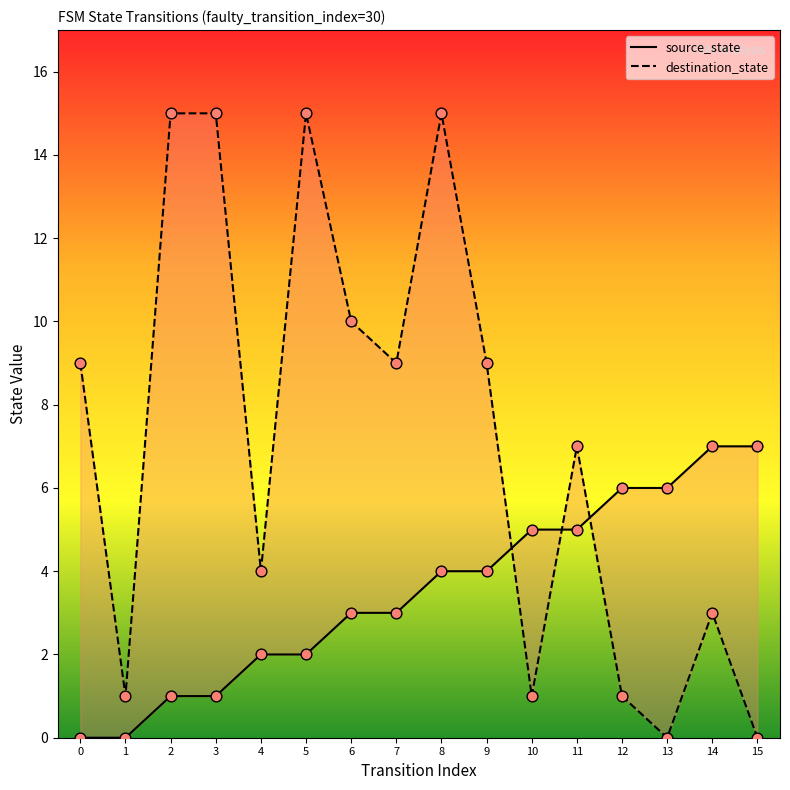

Which series has the largest total across all categories?

destination_state